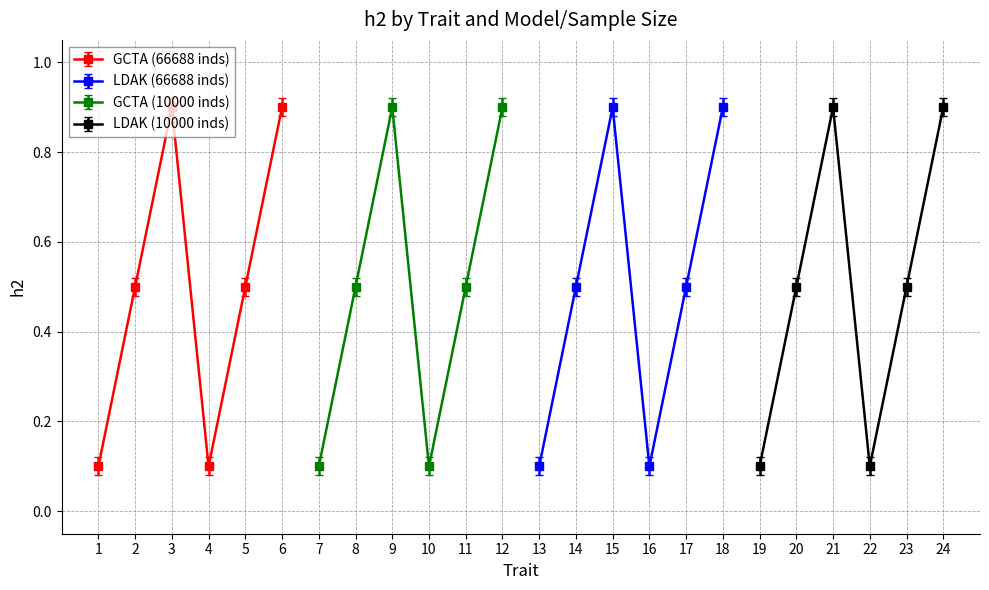

At which category does GCTA (66688 inds) reach its first local peak?

3